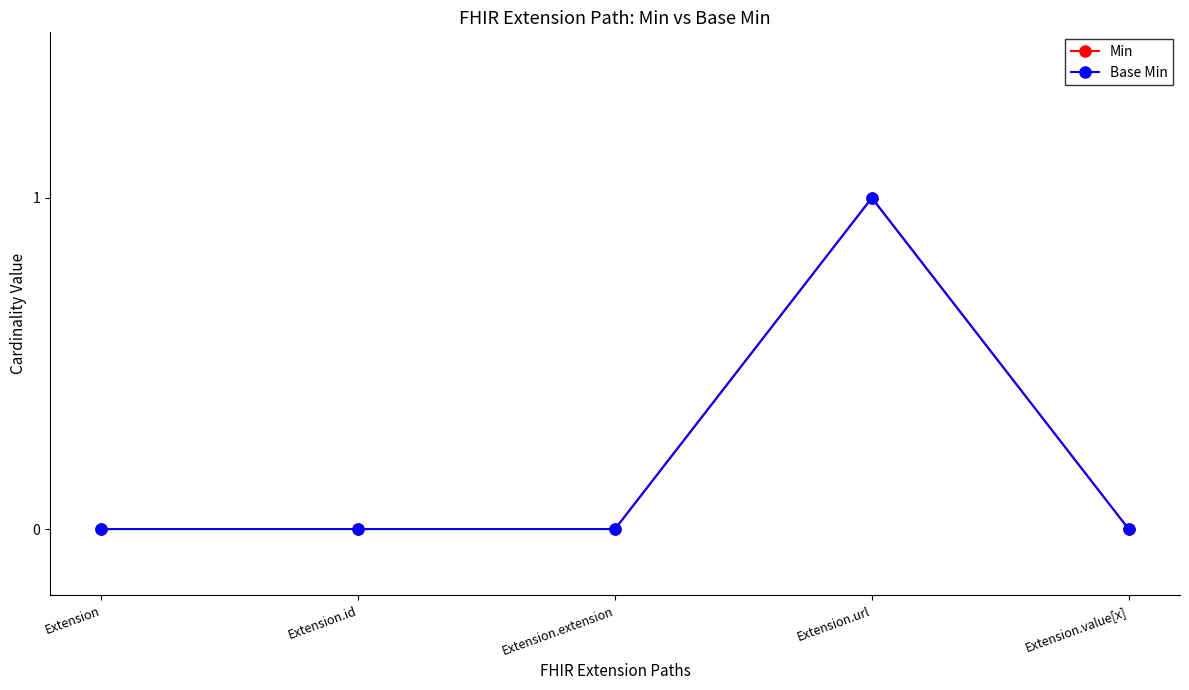

How many interior local peaks does the Base Min series have?

1